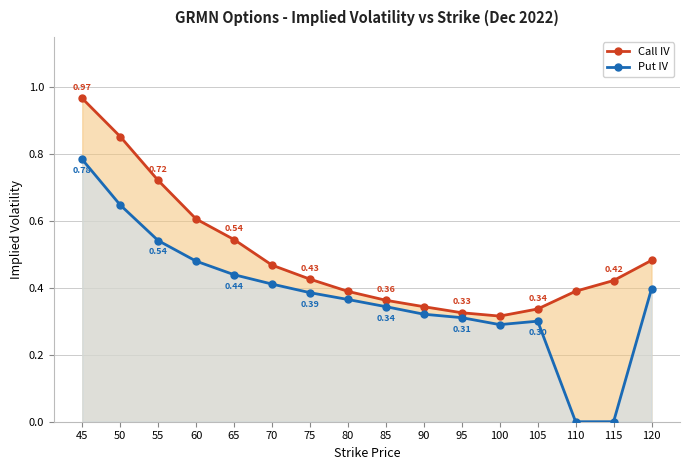

True or false: Put IV has more than 0 points higher than both neighbors.

True